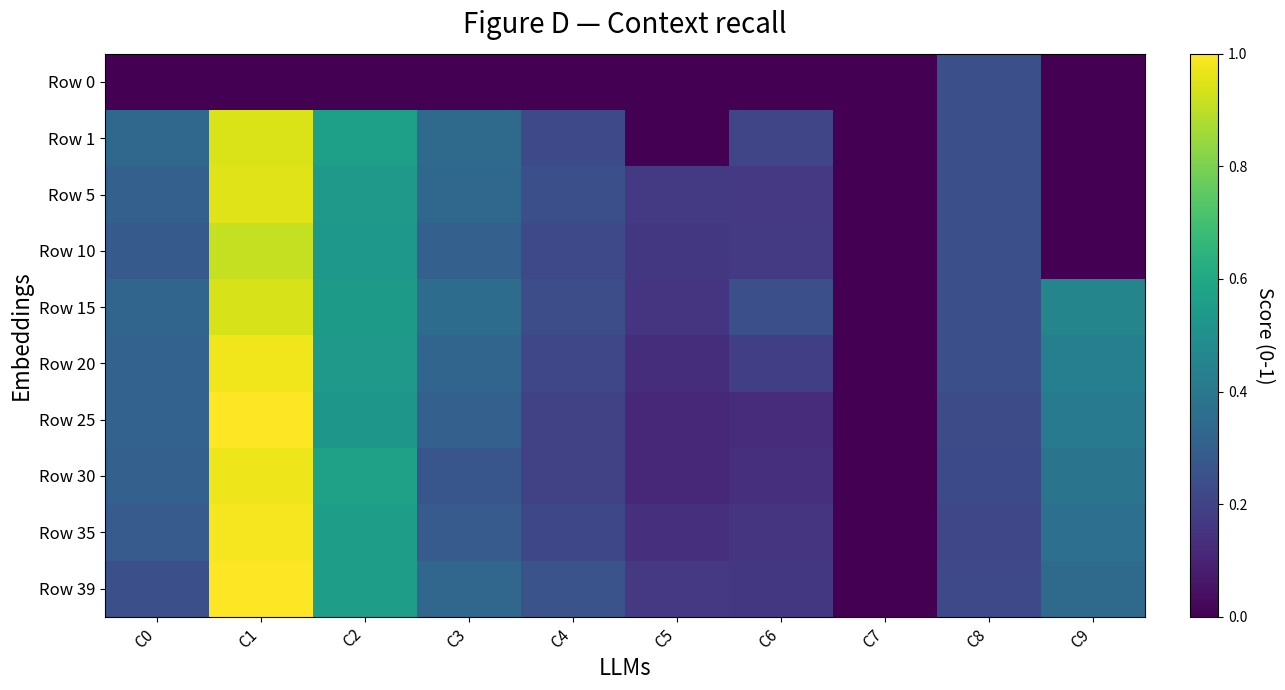

How many series are shown in this chart?

10